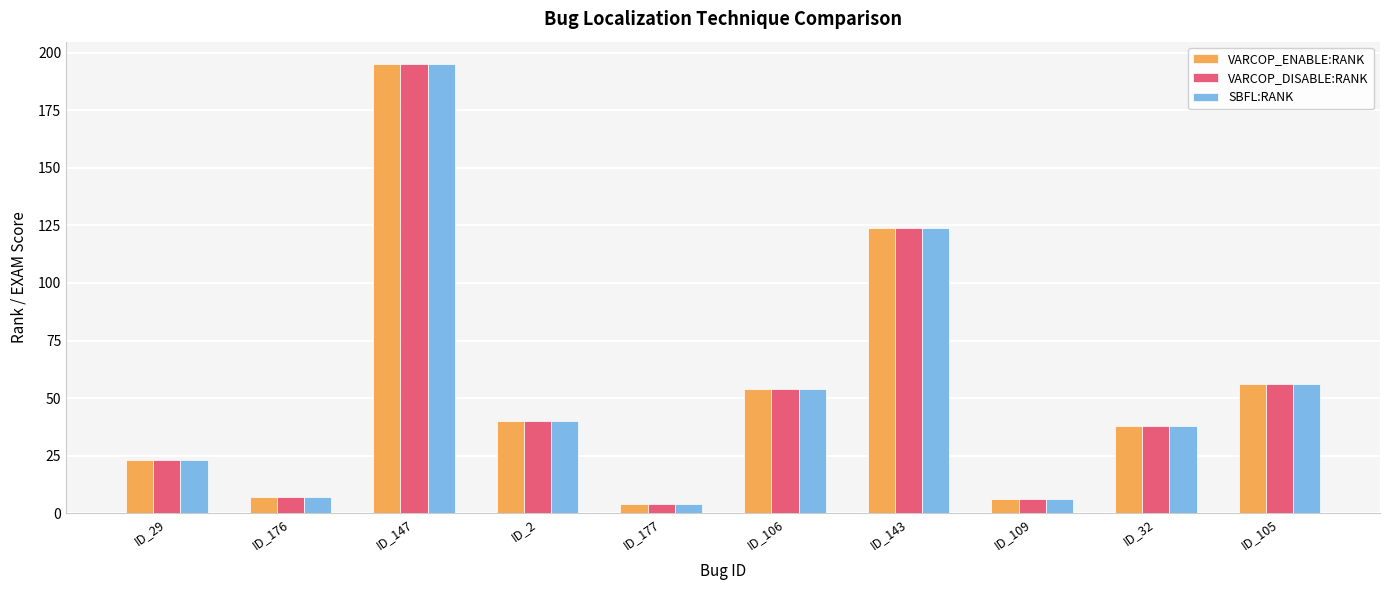

What is the minimum value for VARCOP_DISABLE:RANK?

4